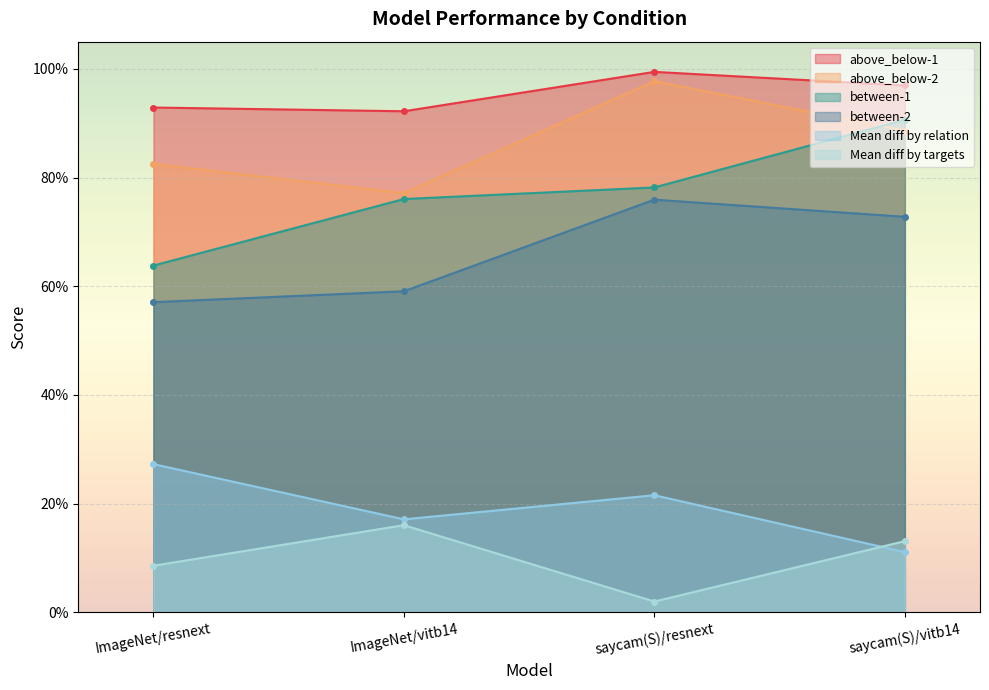

Which label corresponds to the largest value in the chart?

saycam(S)/resnext